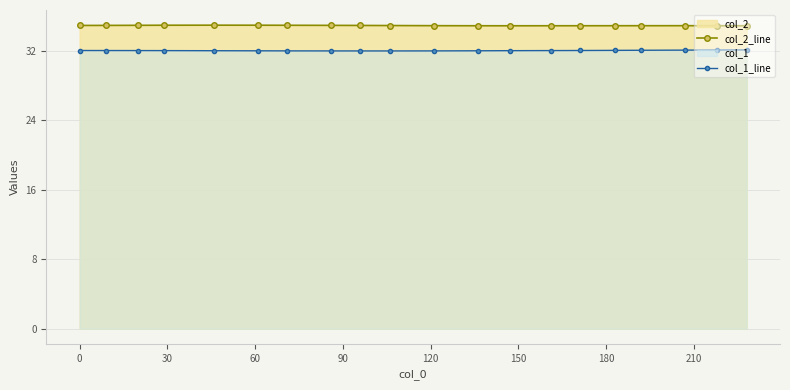

Which series has the largest total across all categories?

col_2_line